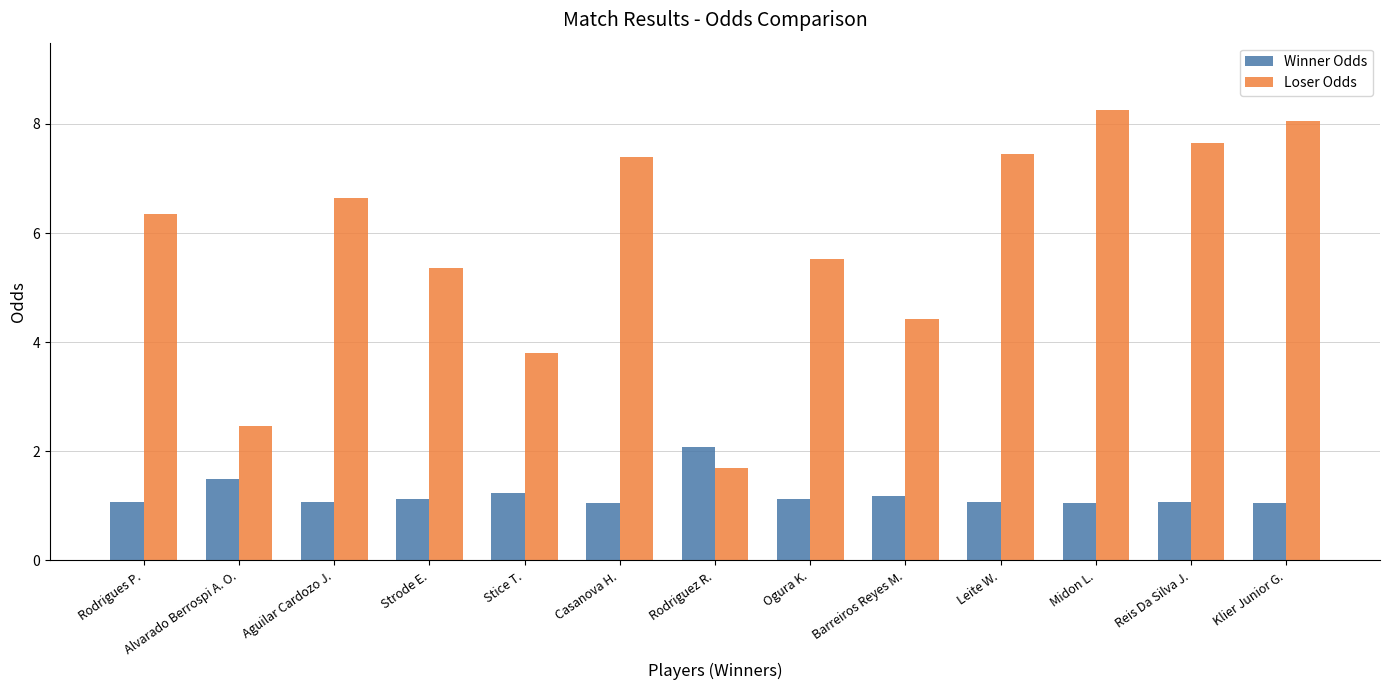

At how many categories does at least one series exceed 2?

13